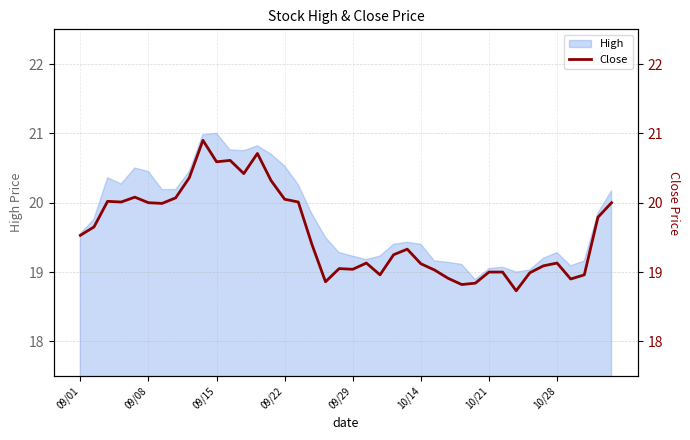

True or false: the data has more than 2 interior local peaks.

True